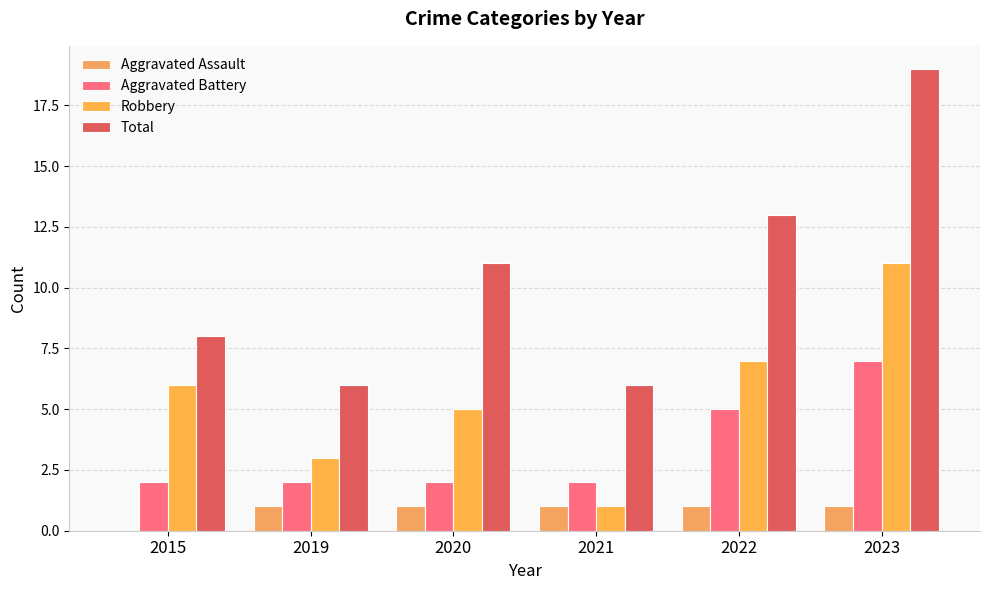

How many Aggravated Assault values are between 1 and 2?

5